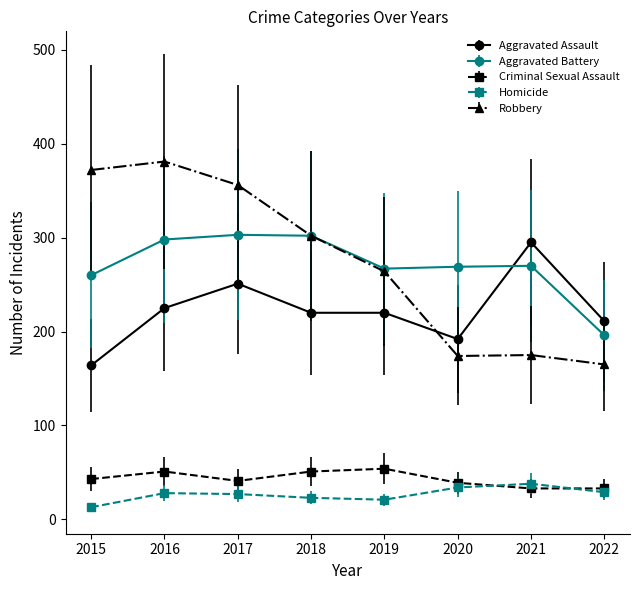

Is it true that Aggravated Battery equals 410 at 2017?

False